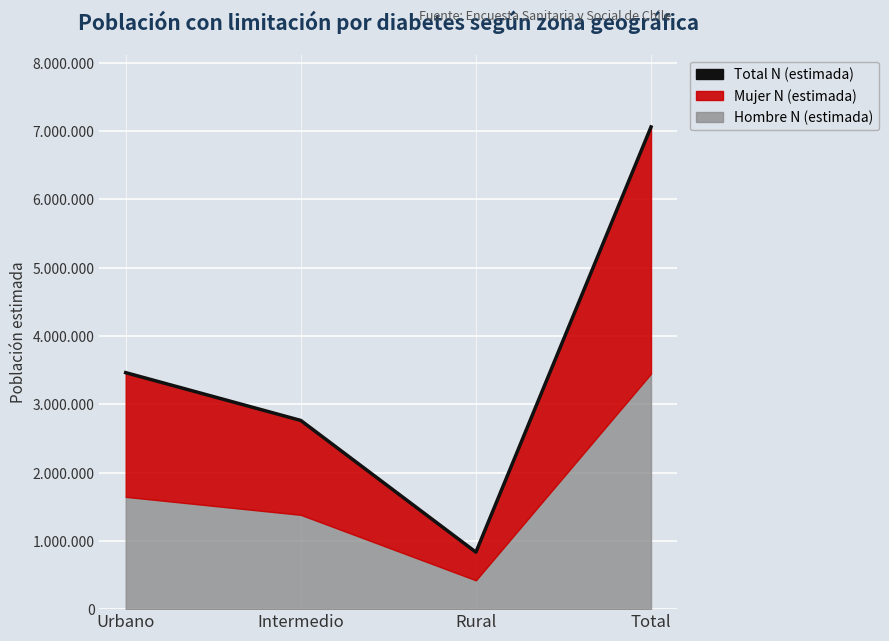

List the labels in order of value, smallest first.

Rural, Intermedio, Urbano, Total